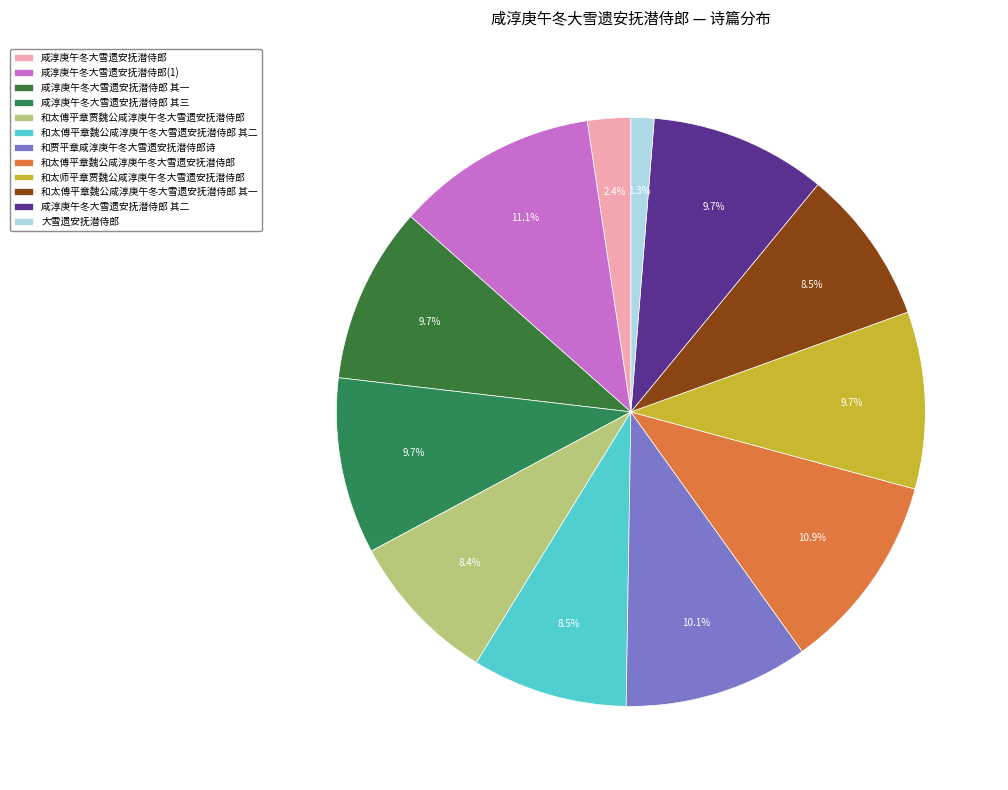

Which category has the smallest portion of the pie?

大雪遗安抚潜侍郎